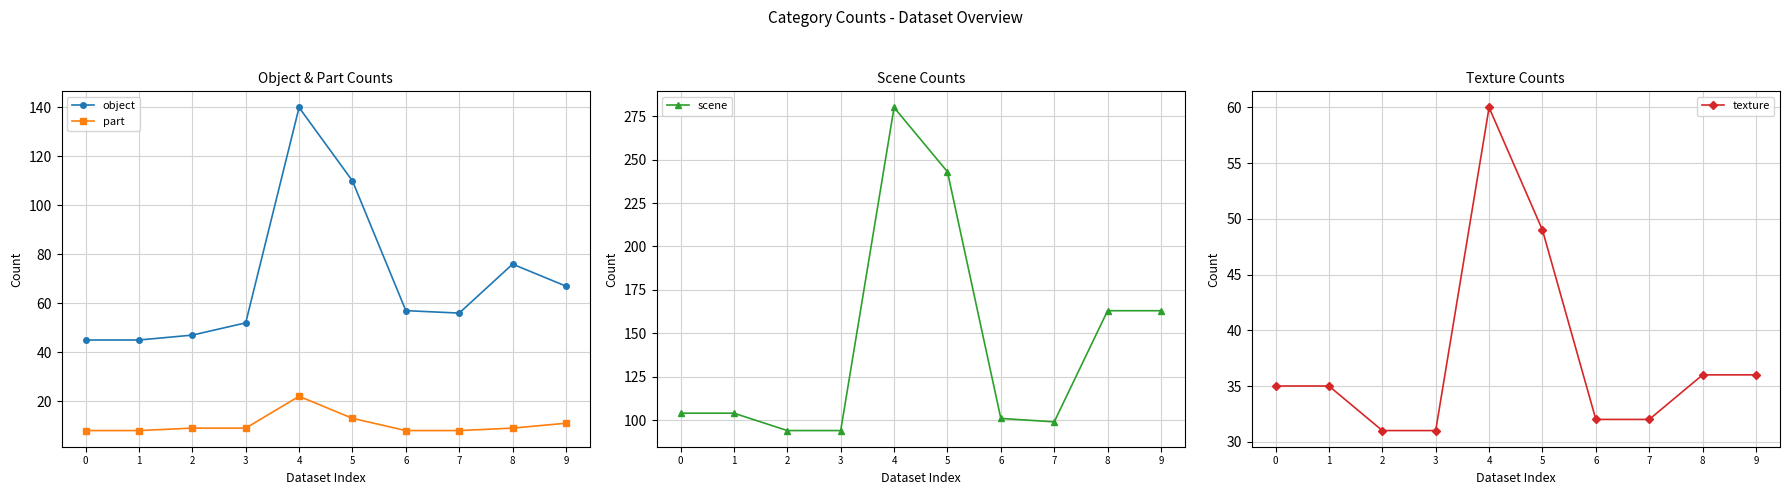

What is the average value of the part series?

10